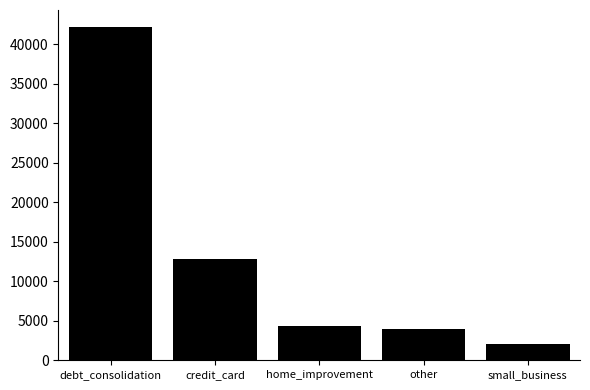

Reading left to right, transcribe all the data shown in this chart.

42250	12783	4294	3926	2070